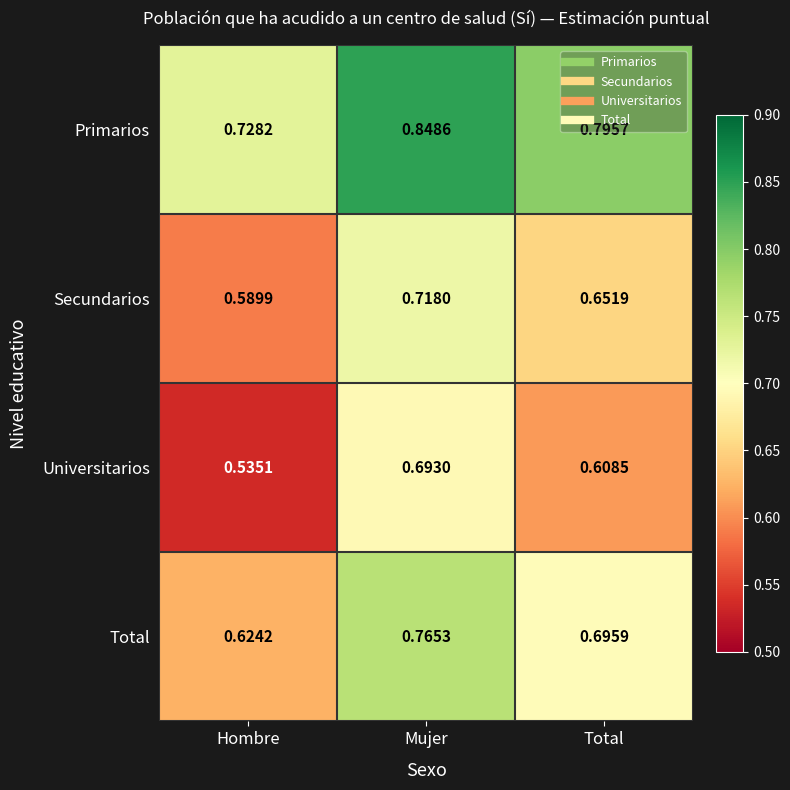

Which category has the highest value in the Universitarios series?

Mujer